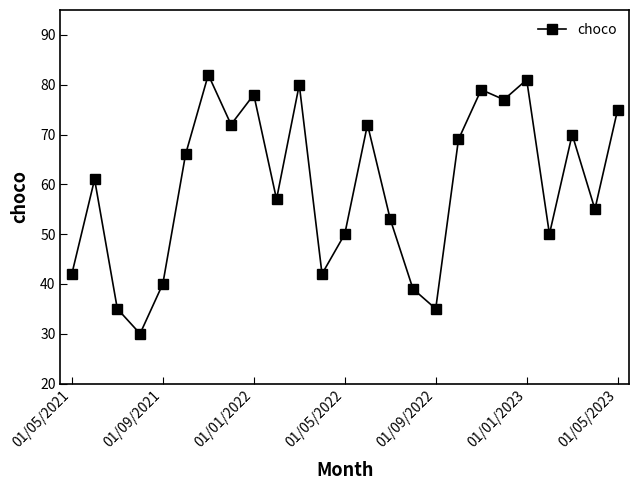

How many data points are less than 61?

12